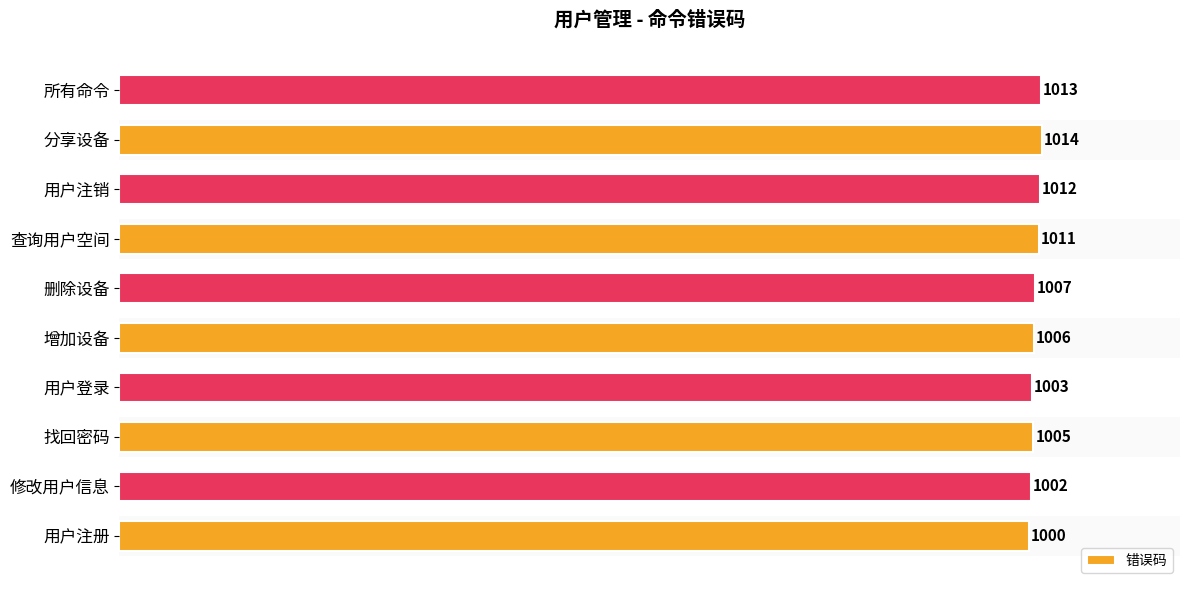

What is the ratio of the value at 所有命令 to the value at 用户登录?

1.0